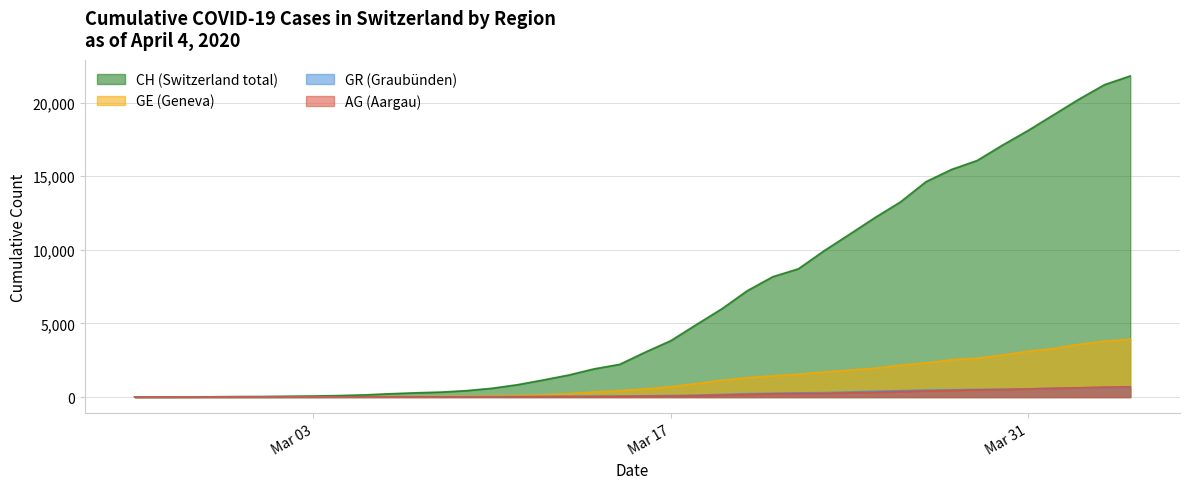

What is the label of the 21st point from the left?

2020-03-16